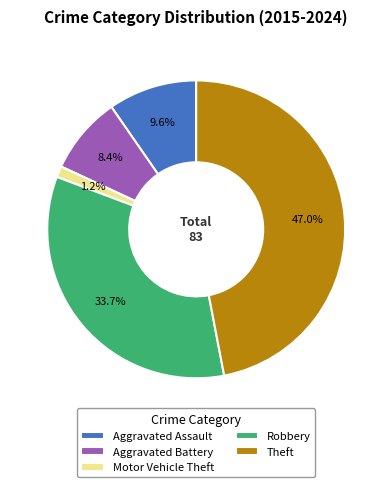

Which category has the smallest portion of the pie?

Motor Vehicle Theft